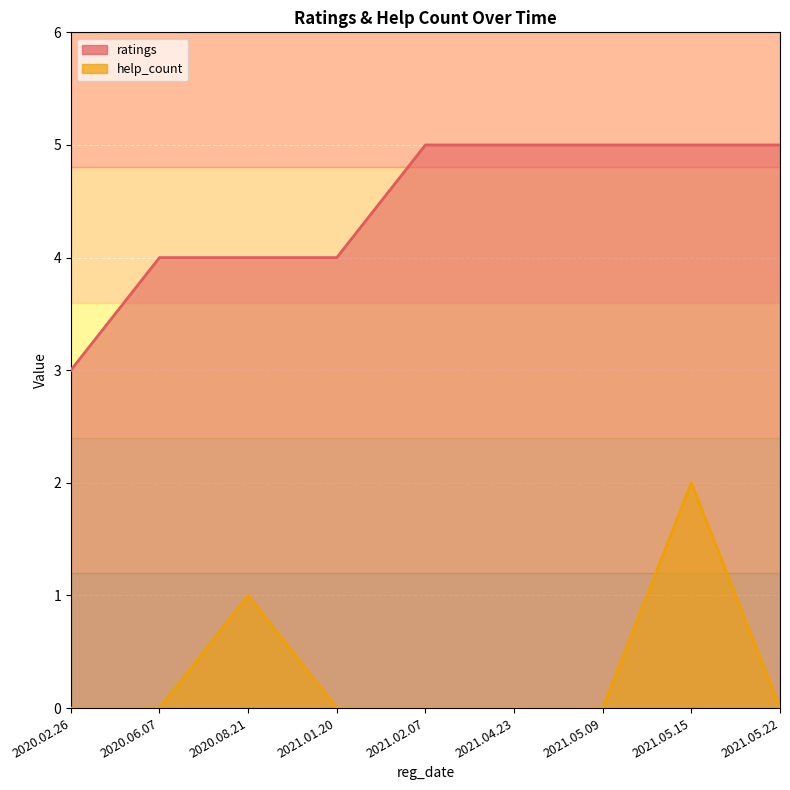

What is the difference between the ratings values at 2020.08.21 and 2020.02.26?

1